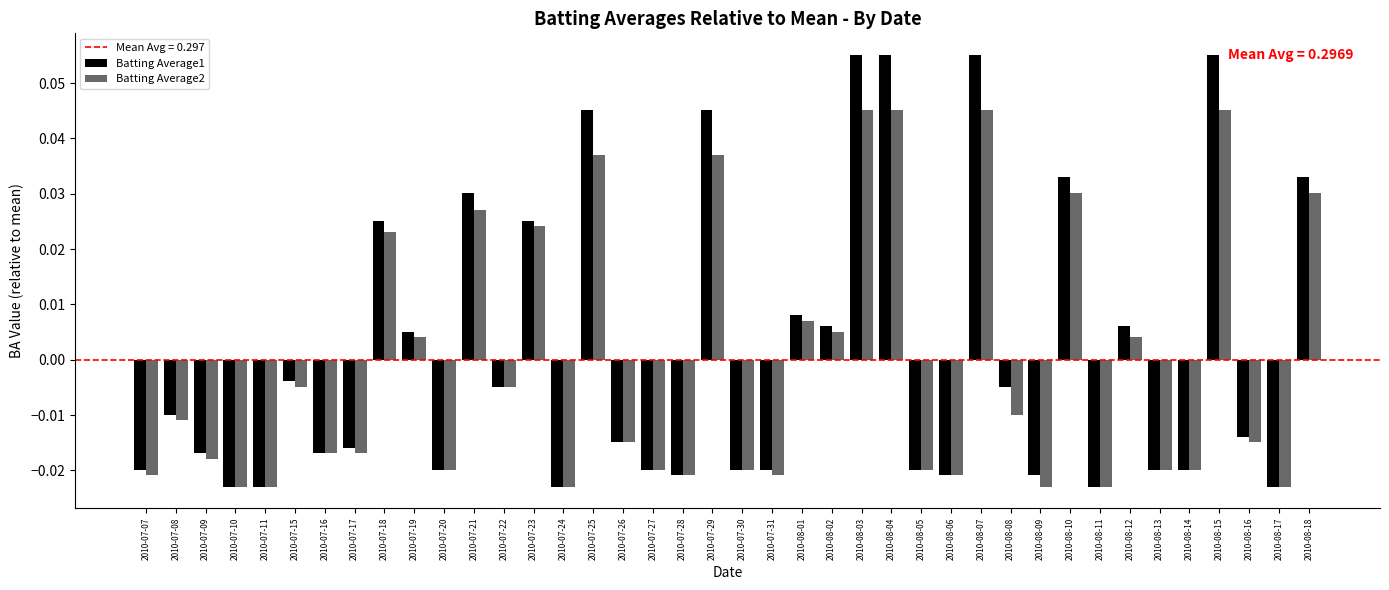

What is the label of the 25th bar from the left?

2010-08-03